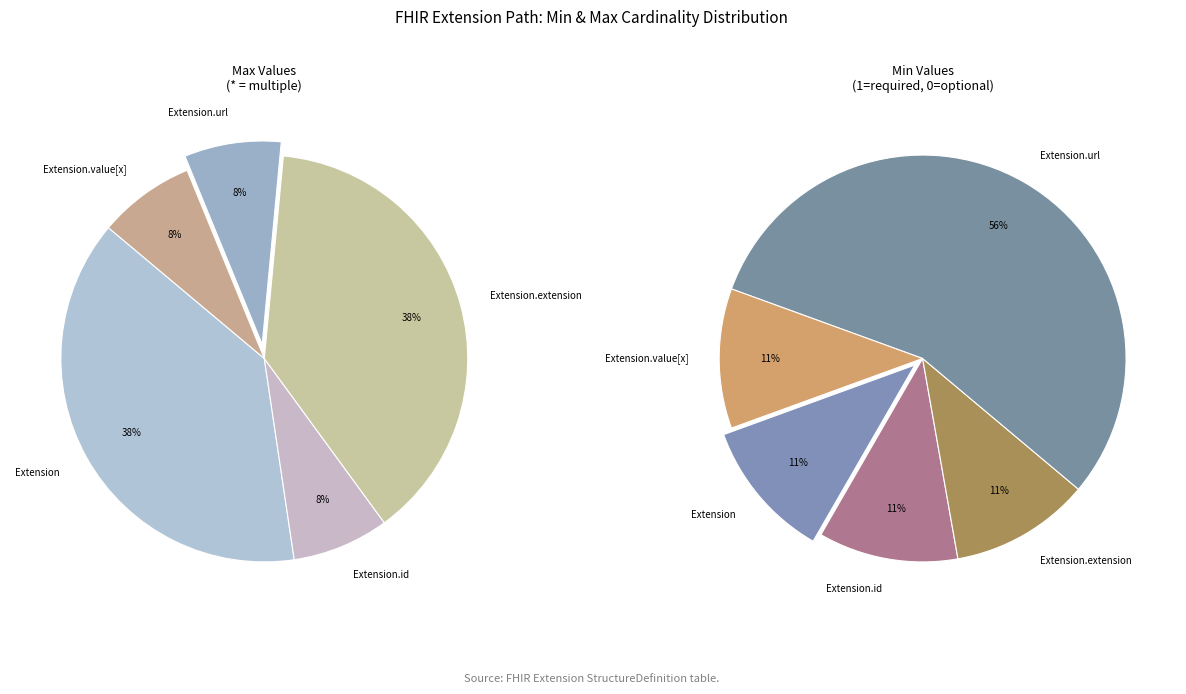

Is there any slice that represents more than half of the pie?

Yes